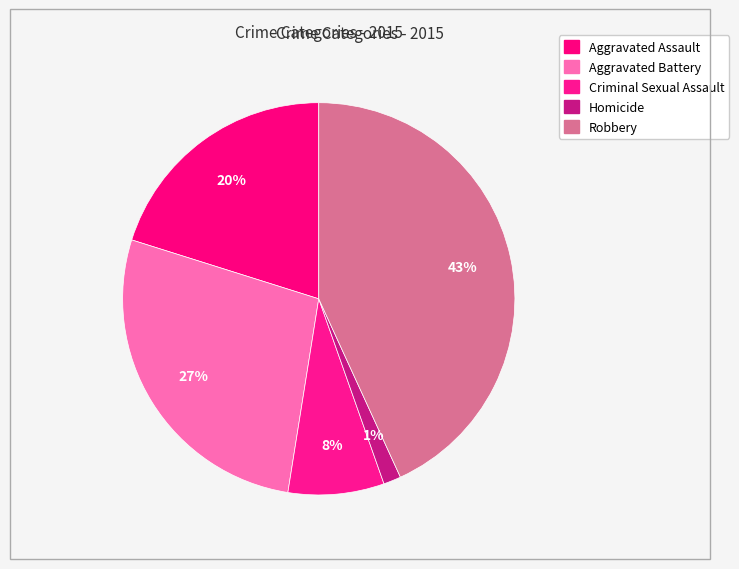

Does Aggravated Battery account for over 50% of the chart?

No